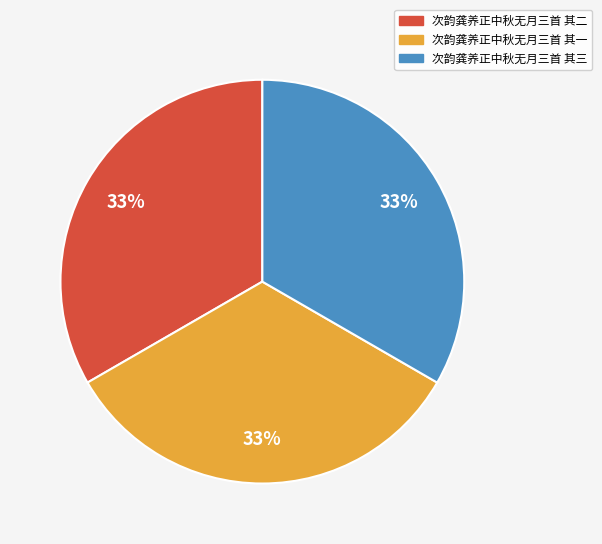

Combined, do 次韵龚养正中秋无月三首 其二 and 次韵龚养正中秋无月三首 其三 account for over 50%?

Yes